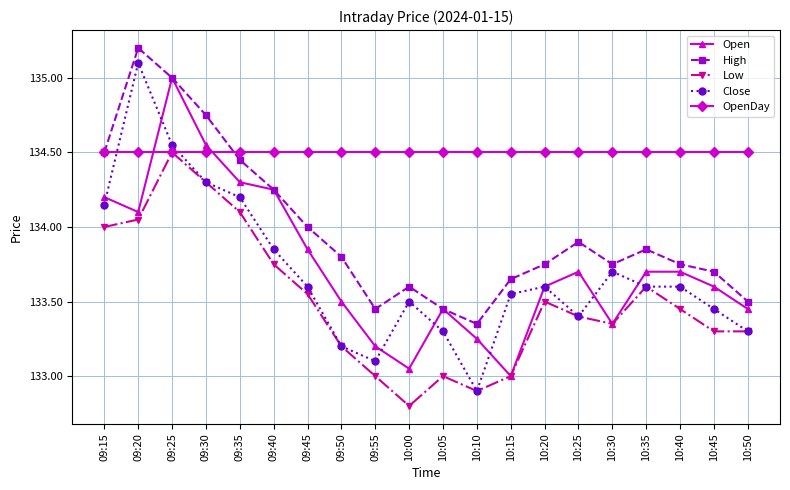

What are all the series names shown in the legend?

Open, High, Low, Close, OpenDay